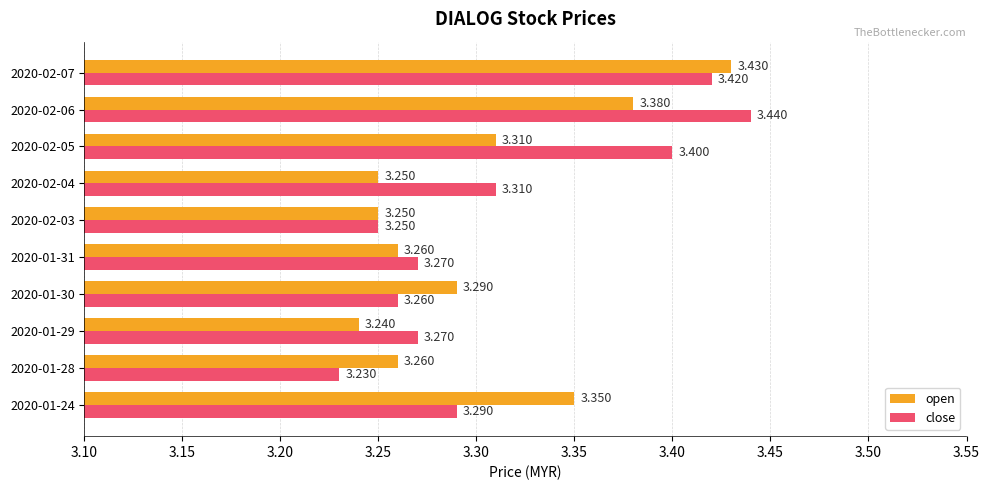

Count the number of data series in this chart.

2